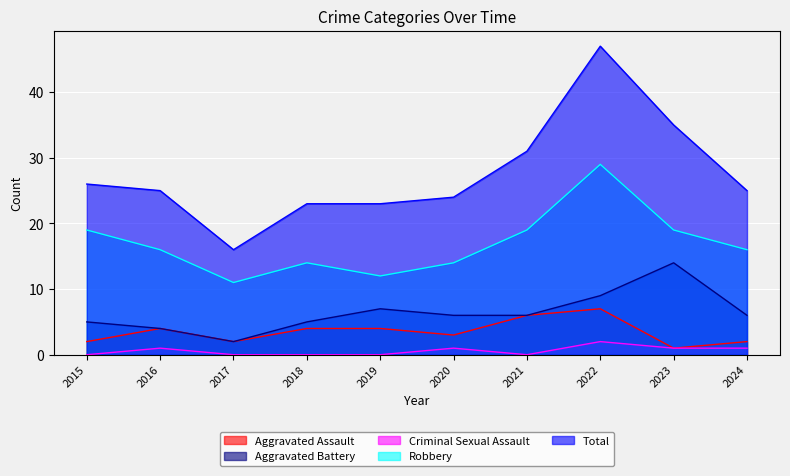

What are all the series names shown in the legend?

Aggravated Assault, Aggravated Battery, Criminal Sexual Assault, Robbery, Total